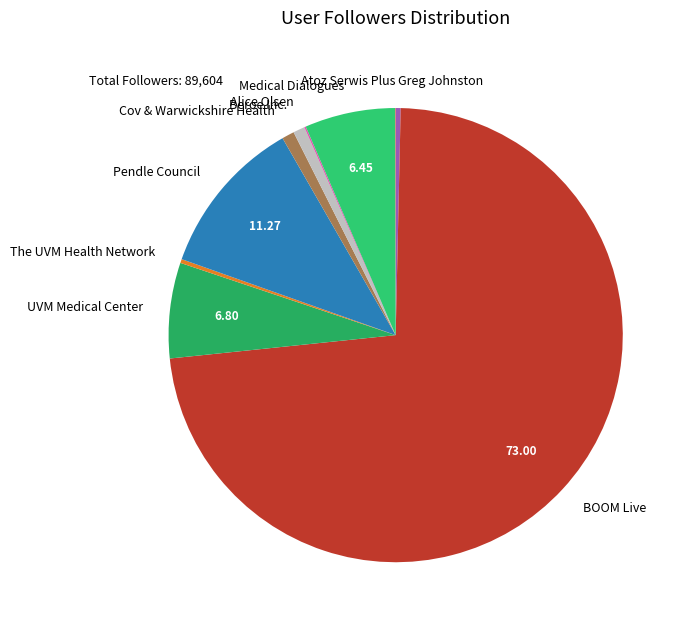

Approximately how many times larger is the value at Medical Dialogues compared to Cov & Warwickshire Health?

7.3